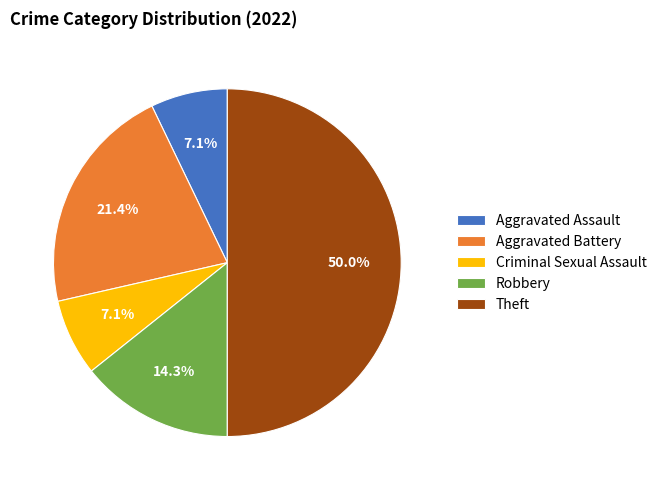

Combined, what portion of the pie is Aggravated Assault and Robbery?

21.4%